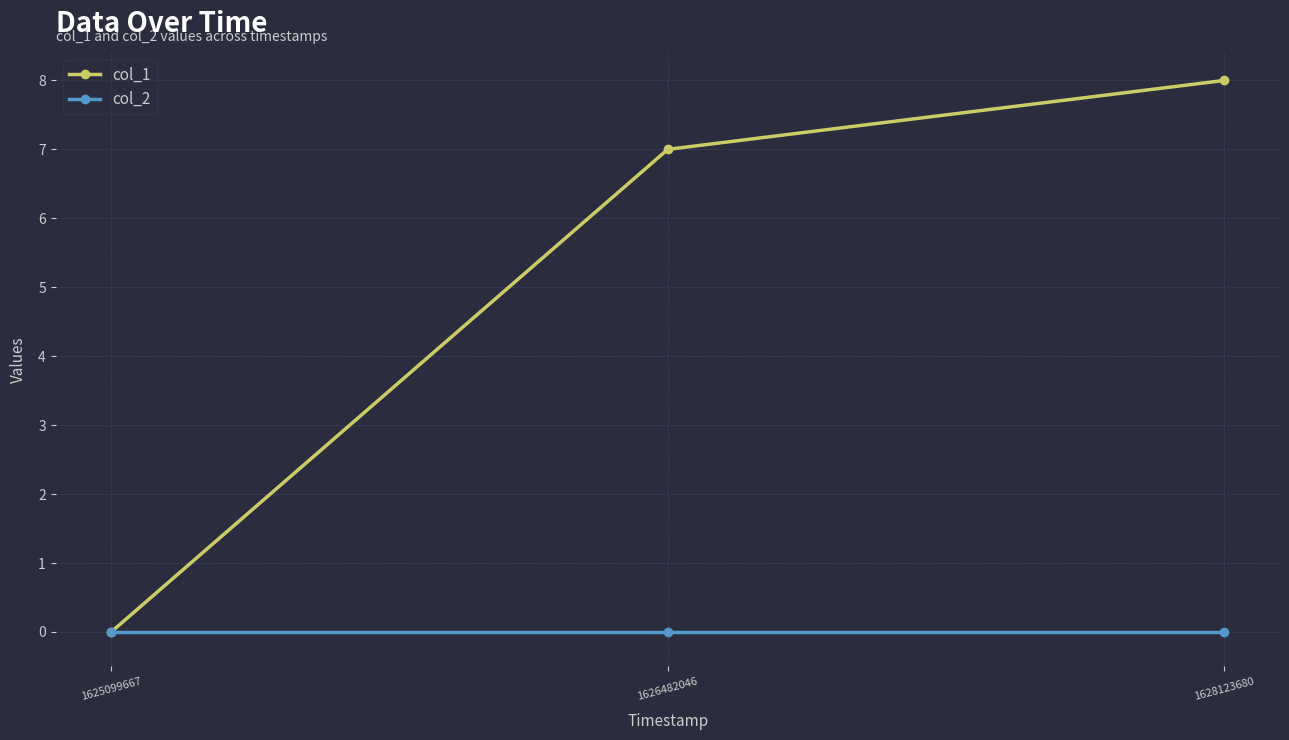

At which label does col_1 reach its minimum?

1625099667